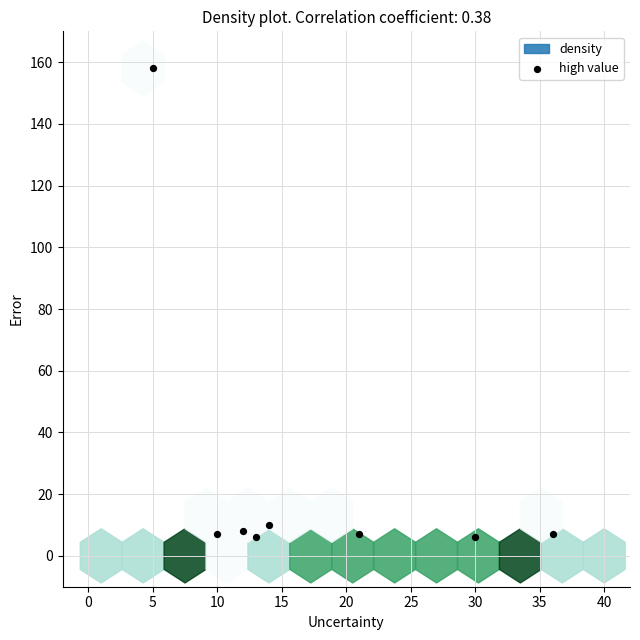

What Y value in the scatter plot is closest to 82?

10